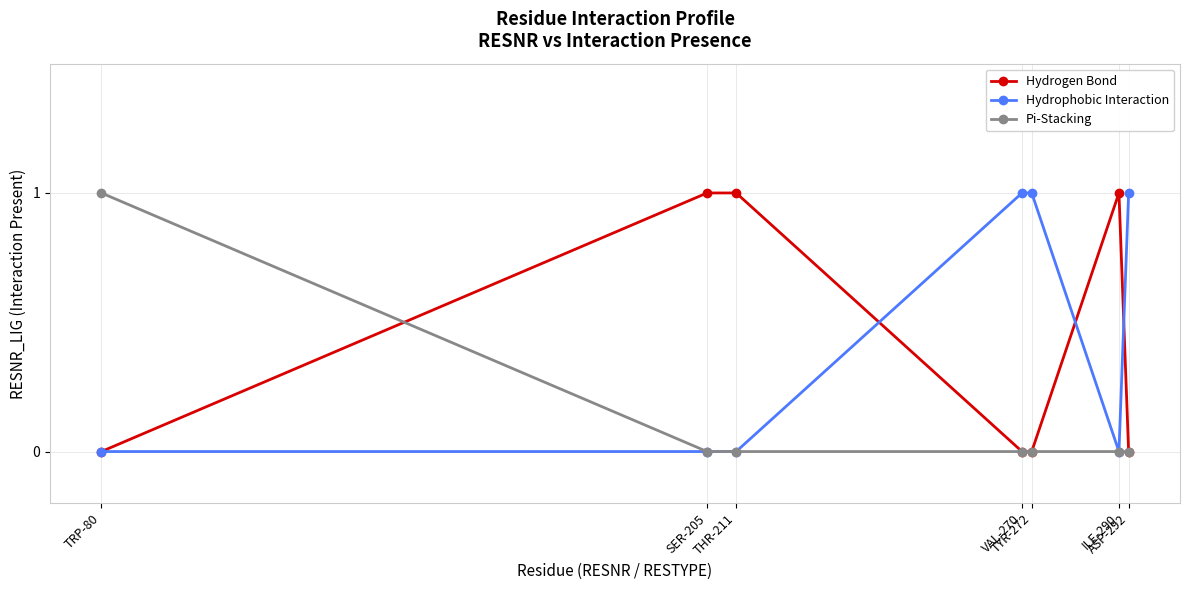

True or false: Pi-Stacking and Hydrogen Bond cross at least once.

True